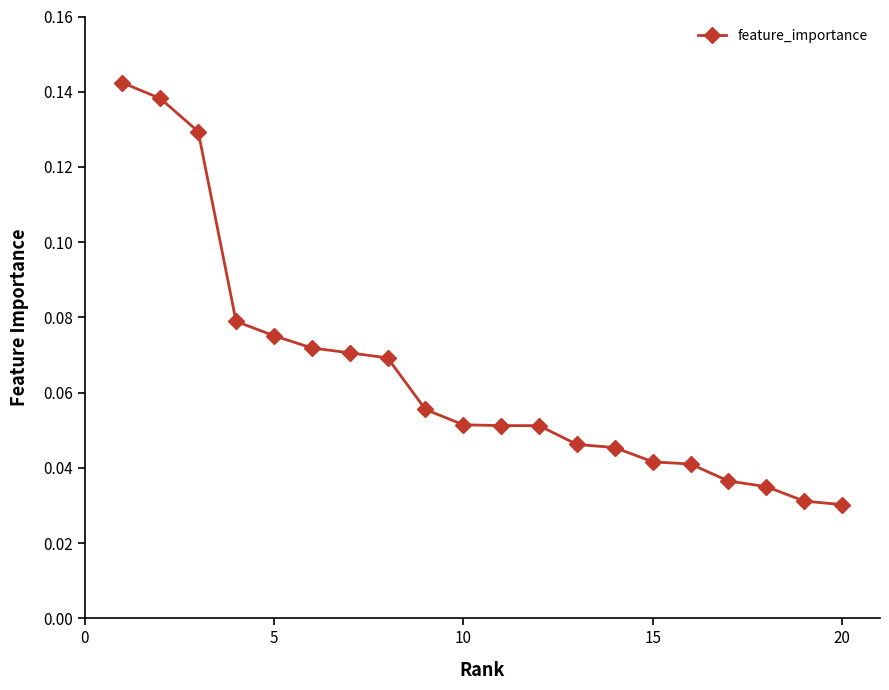

How many values are between 0 and 1?

20